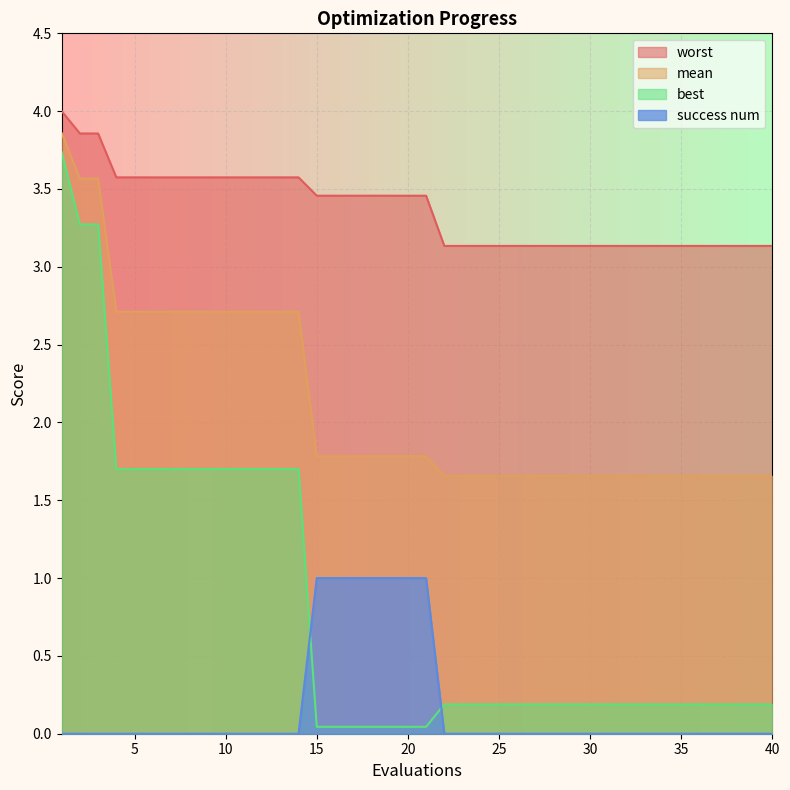

What is the total value across all series at 16?

6.3